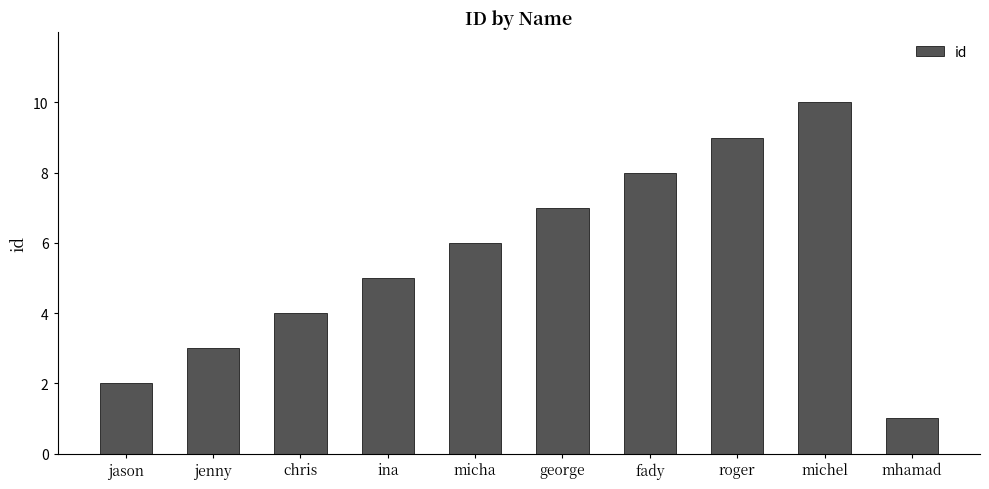

What is the label of the 6th bar from the left?

george